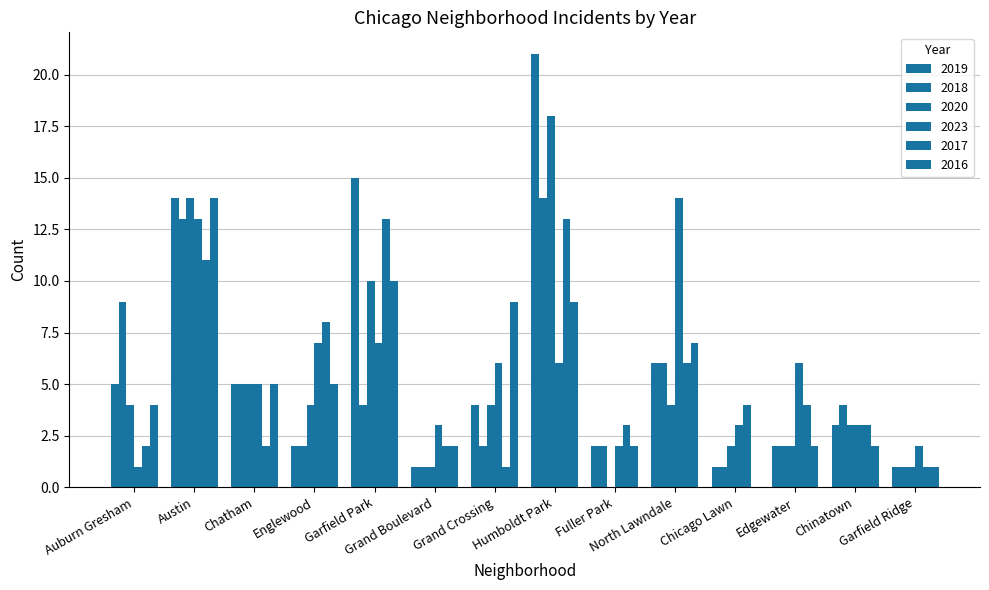

At Chatham, list the series in order from largest to smallest.

2019, 2018, 2020, 2023, 2016, 2017